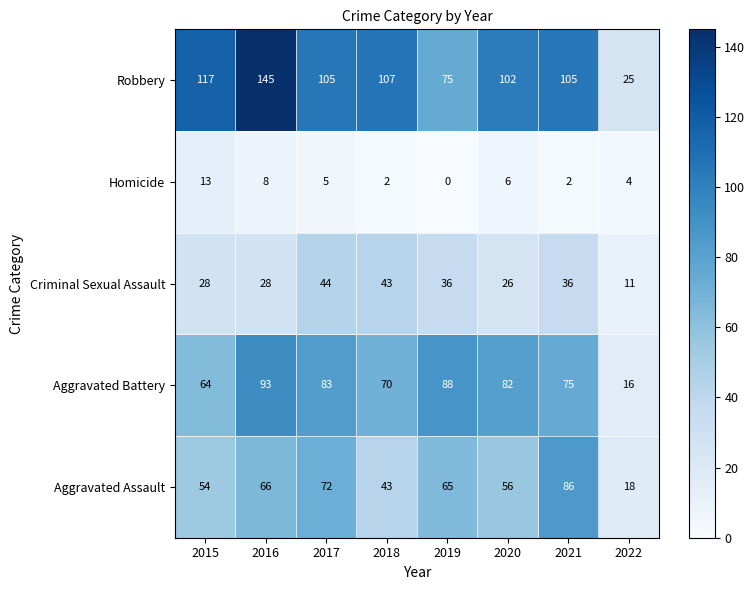

At which category does the chart reach its minimum across all series?

2019